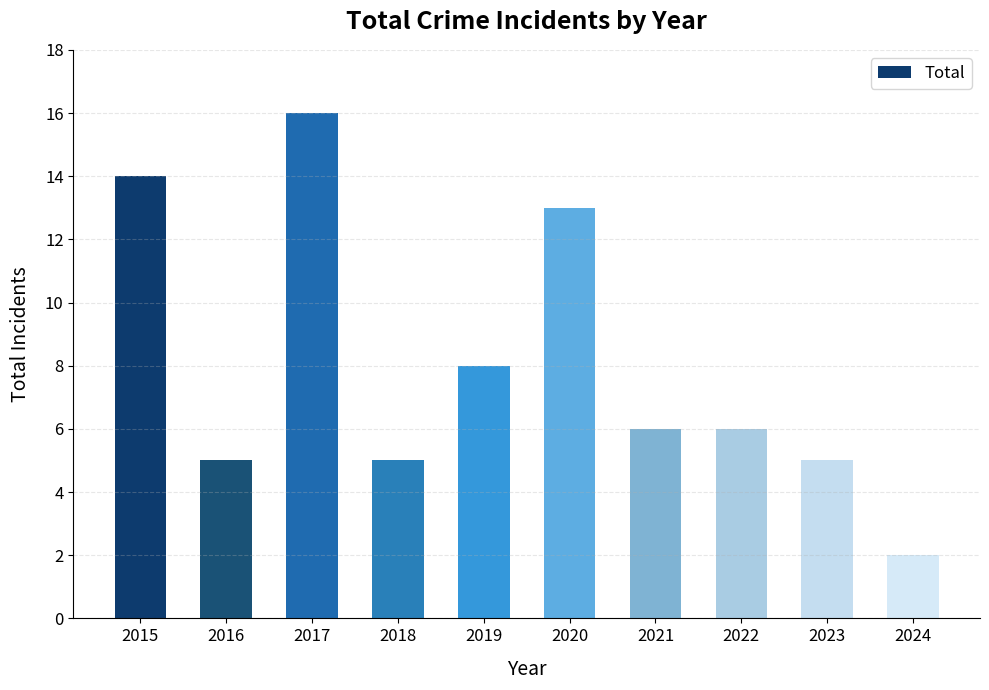

What is the value of the 1st bar from the left?

14